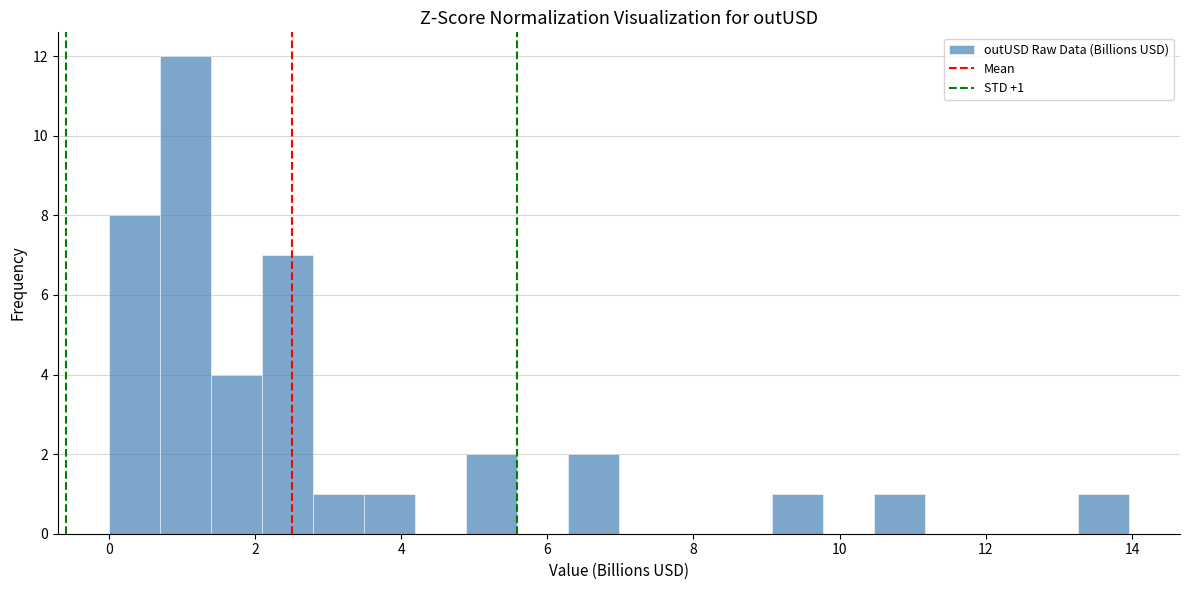

Read against the x-axis, roughly where is the centre of the tallest bar?

1.0